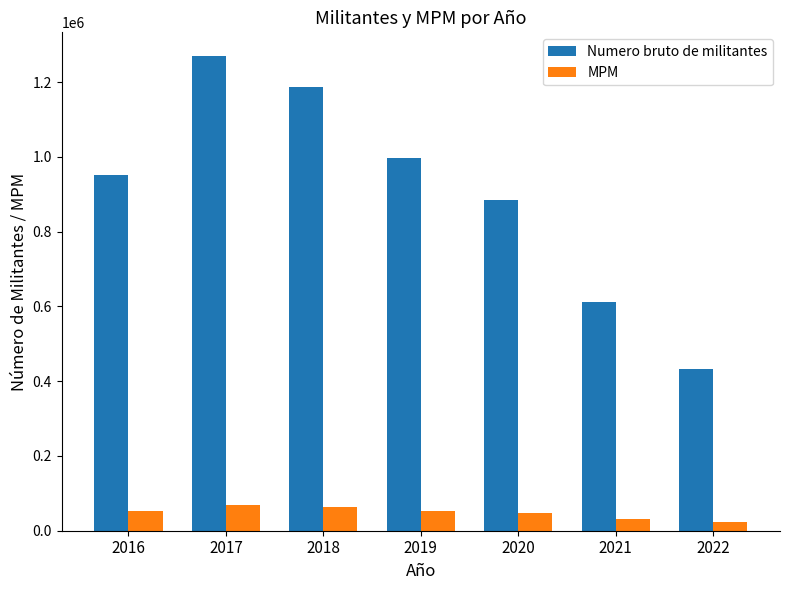

What are all the series names shown in the legend?

Numero bruto de militantes, MPM